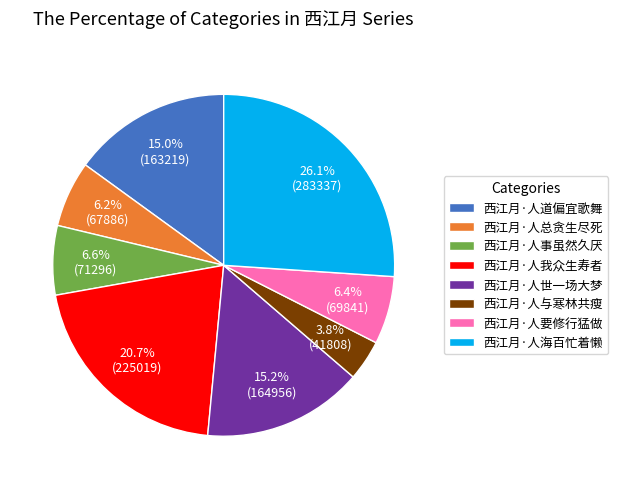

To the nearest percent, what is the average slice percentage?

12%